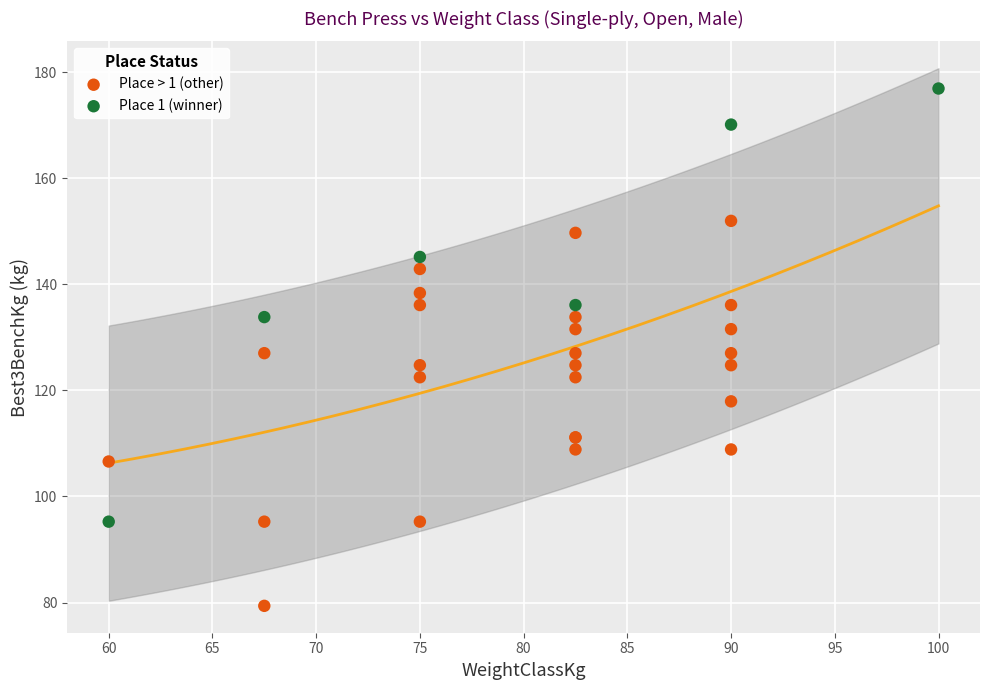

What are all the series names shown in the legend?

Place > 1 (other), Place 1 (winner)